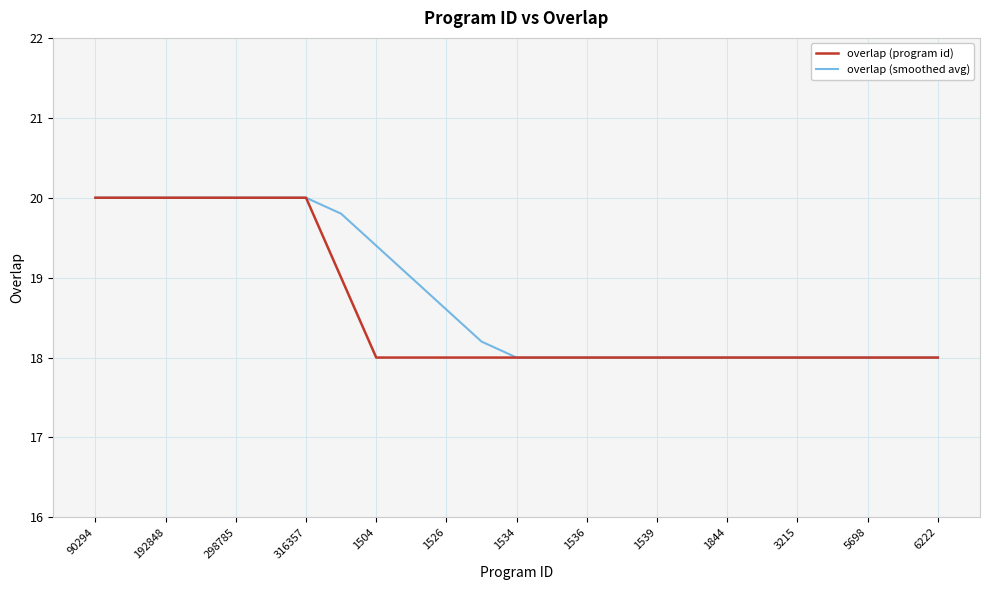

What is the maximum value for overlap (program id)?

20.0